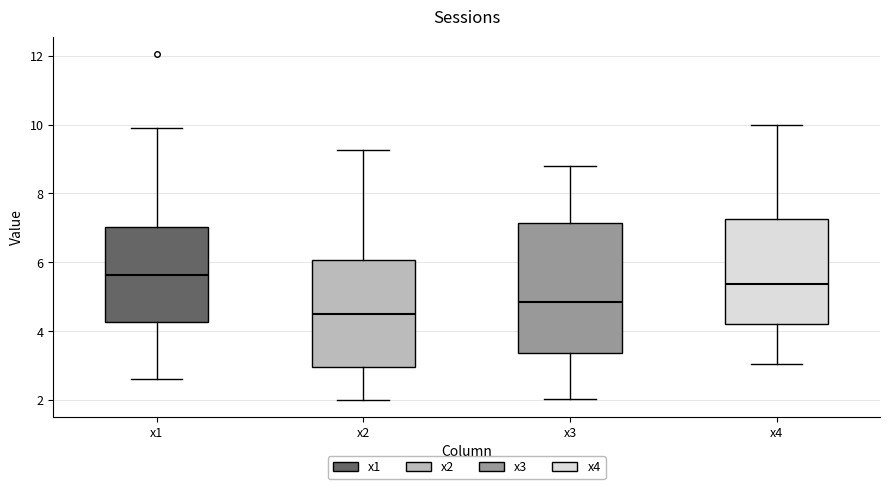

Where is the upper edge of the box for x2 on the y-axis? The values are not printed on the chart, so give them approximately, as read against the axis.

6.0